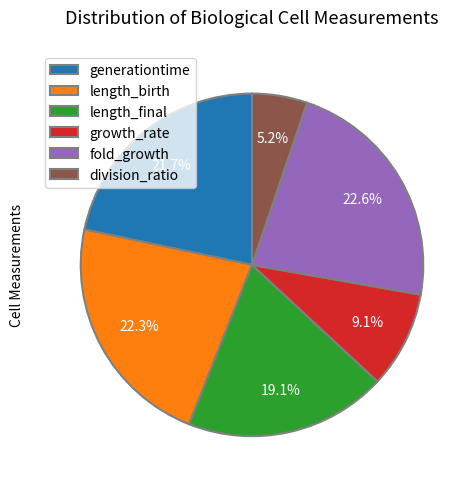

To the nearest percent, what portion does length_final represent?

19%